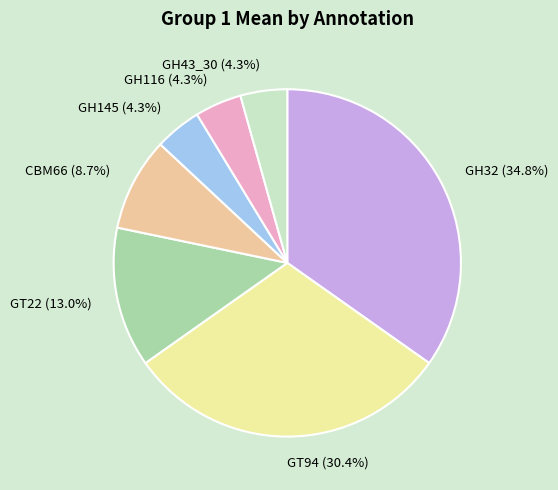

Does CBM66 represent more than half of the total?

No